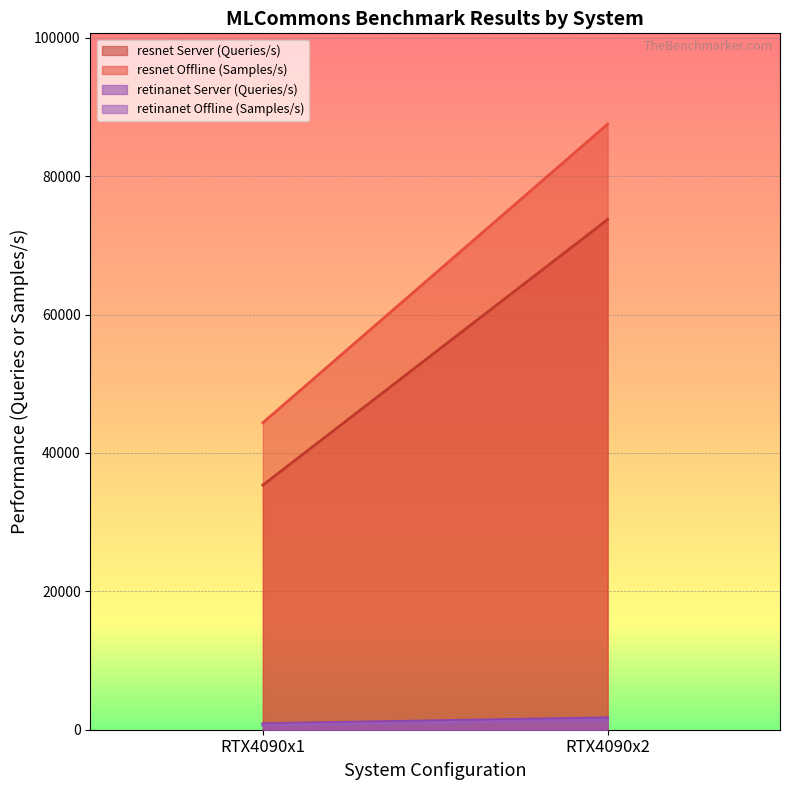

Rank the series by their maximum value, from highest to lowest.

resnet Offline (Samples/s), resnet Server (Queries/s), retinanet Server (Queries/s), retinanet Offline (Samples/s)